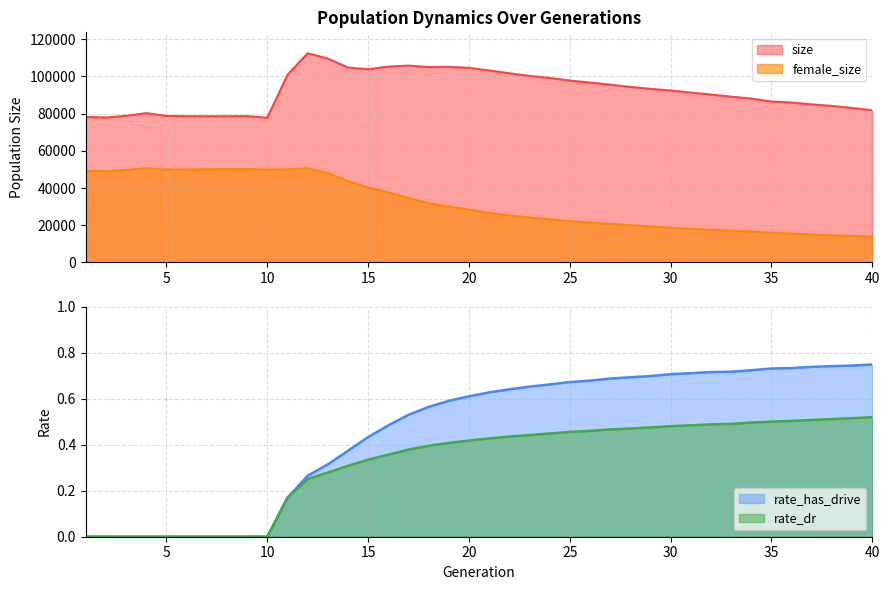

At which category is the sum across all series the highest?

12